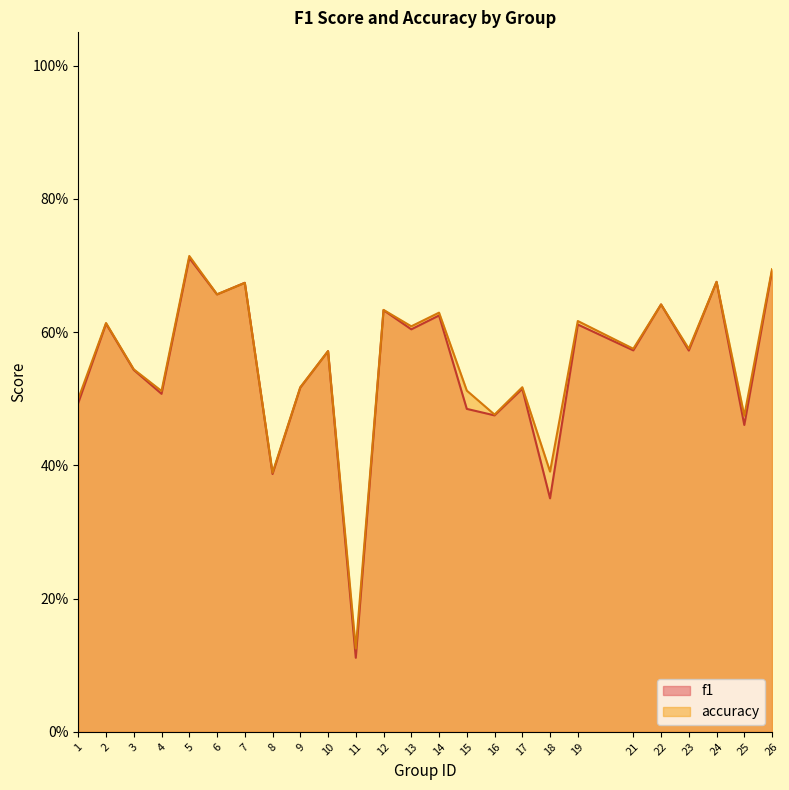

Is the value of f1 at 7 greater than the value of accuracy at 6?

Yes